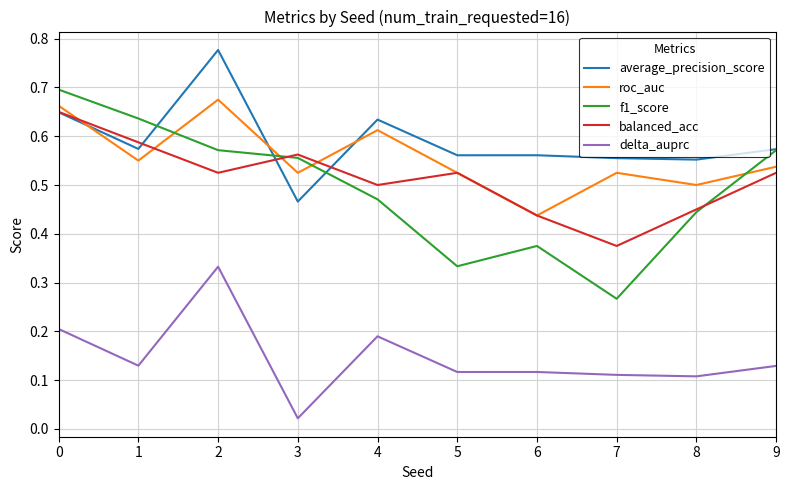

How many interior local peaks does the f1_score series have?

1